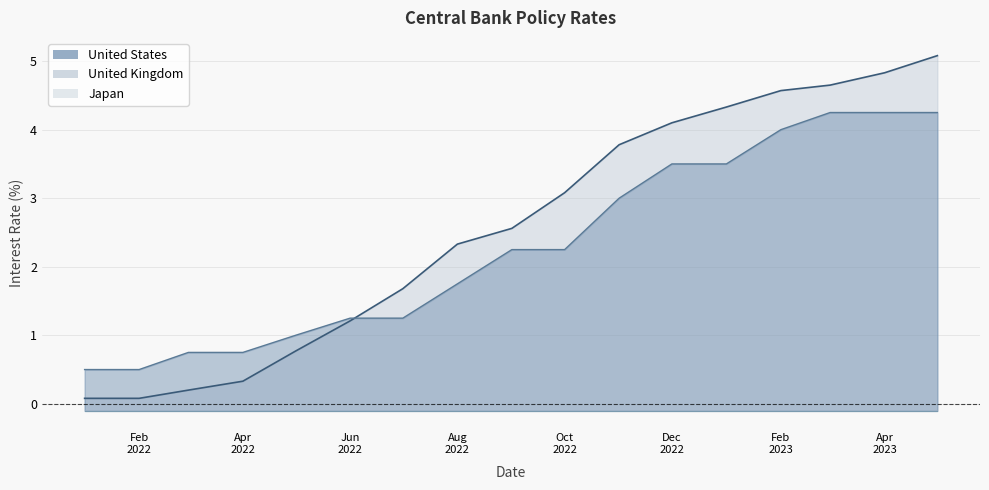

What is the difference between the maximum and minimum values in the United Kingdom series?

3.8